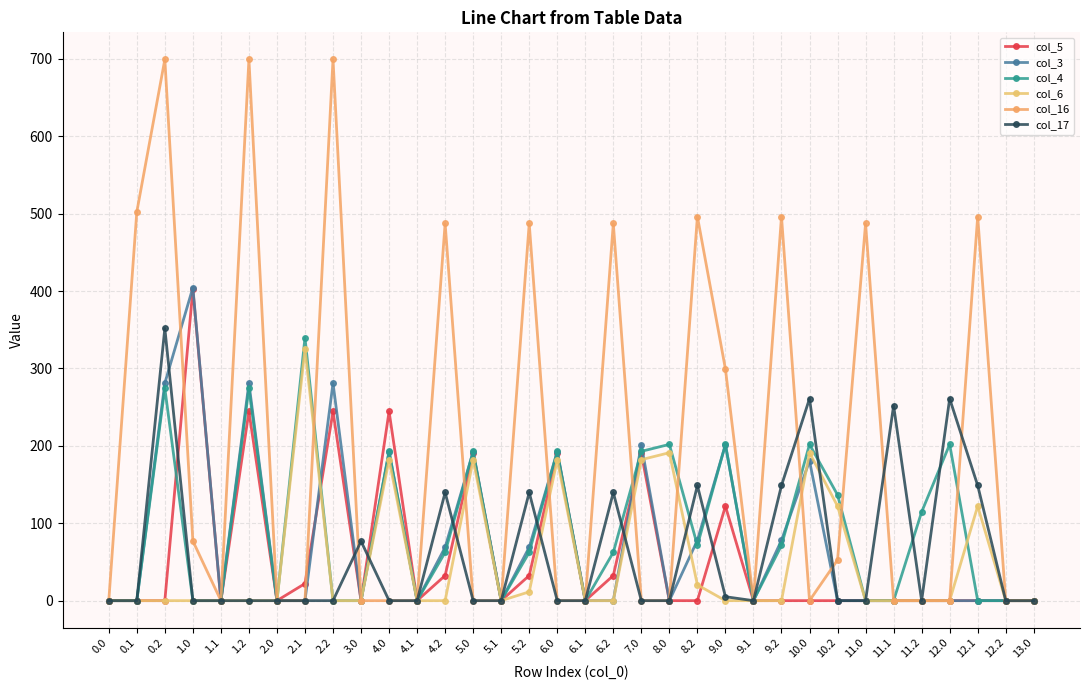

True or false: col_3 and col_17 cross at least once.

True